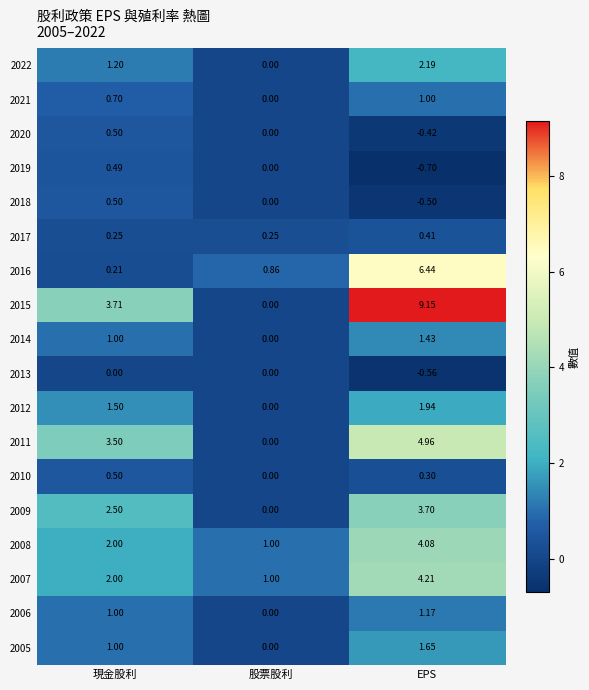

How many values in the 2022 series exceed 1?

2